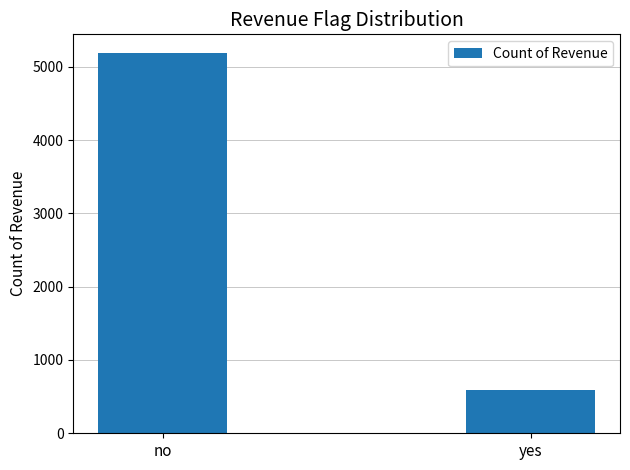

What is the label of the 1st bar from the right?

yes